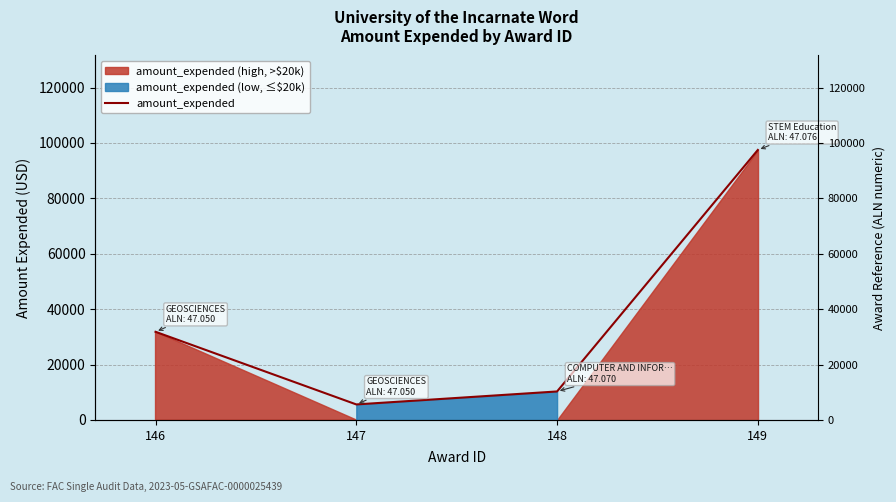

How many values are below 31813?

2